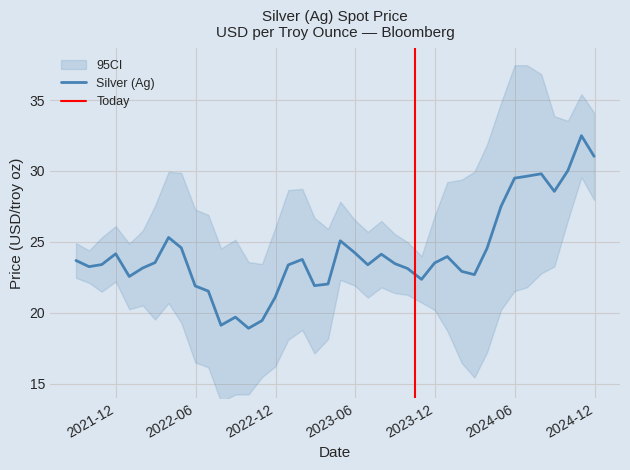

What is the approximate value at 2023-08-31?

23.5